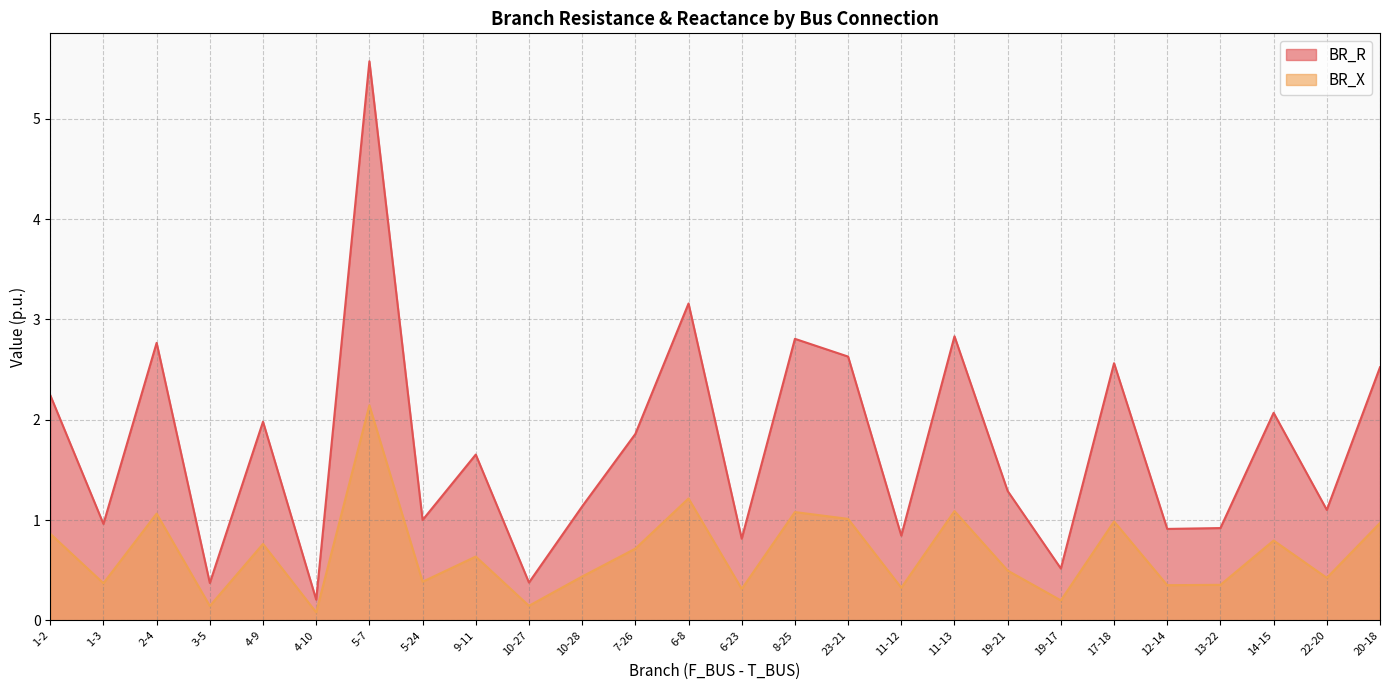

At which category is the sum across all series the highest?

5-7